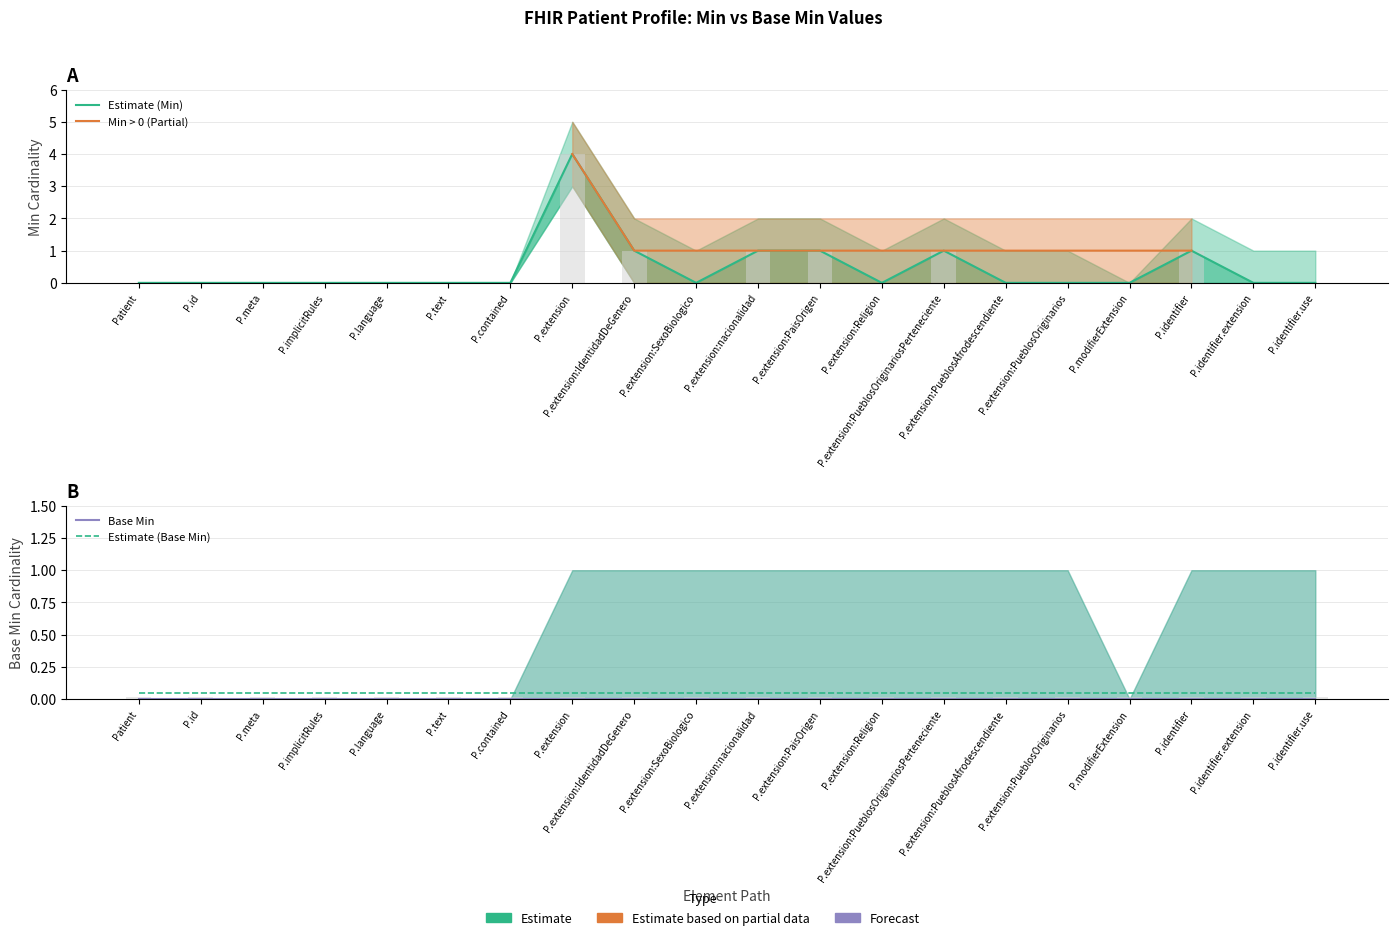

What is the label of the 7th bar from the right?

P.extension:PueblosOriginariosPerteneciente